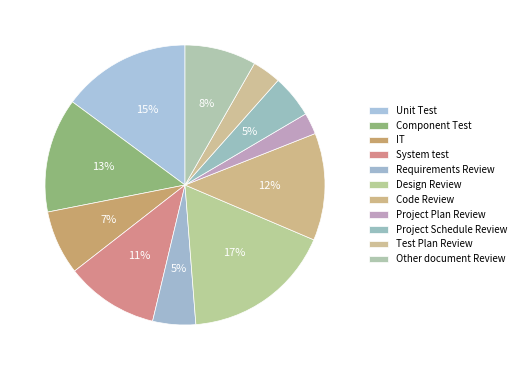

To the nearest percent, what is the difference between the Test Plan Review and Component Test slice percentages?

10%